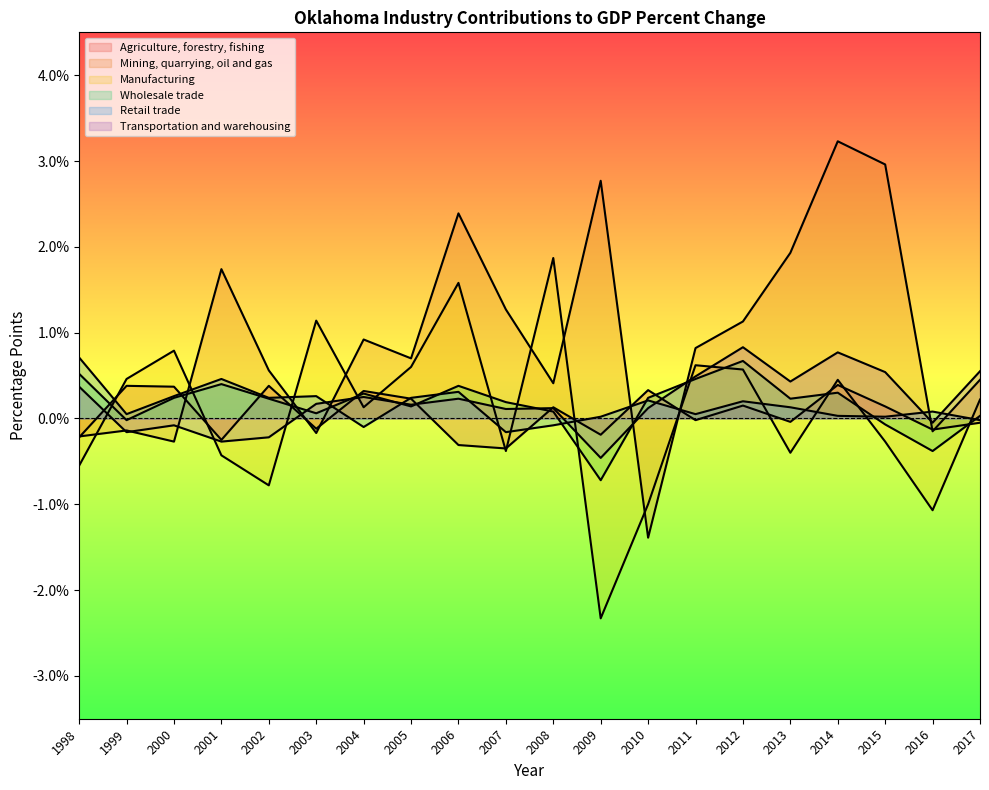

What is the sum of the Manufacturing values at 2002 and 1998?

-1.3